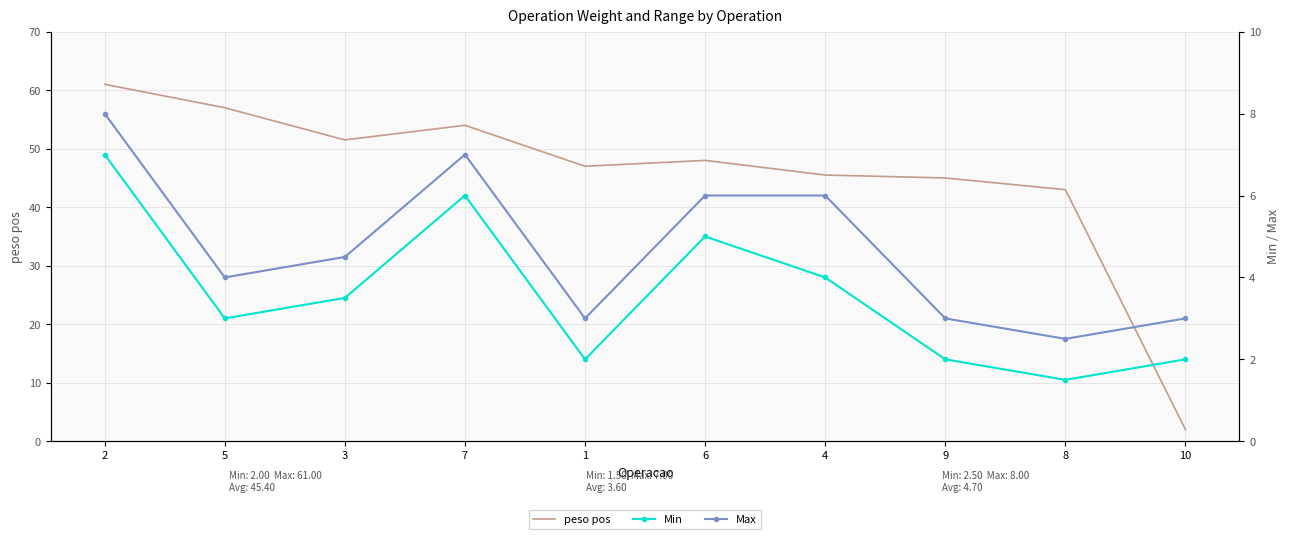

Which series has the largest range (max minus min)?

peso pos